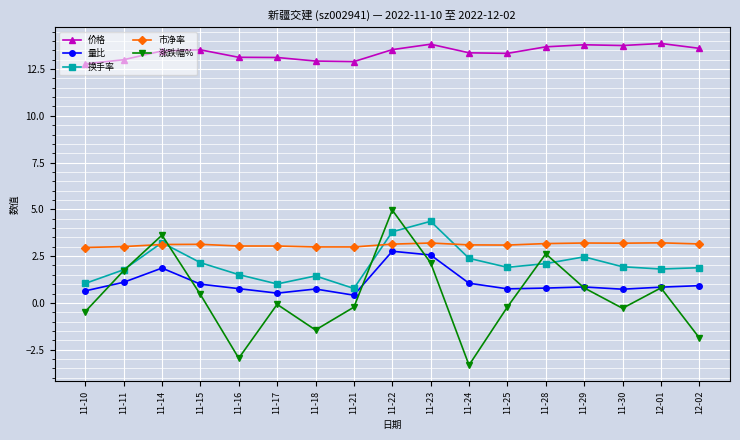

At how many categories does at least one series exceed 9?

17